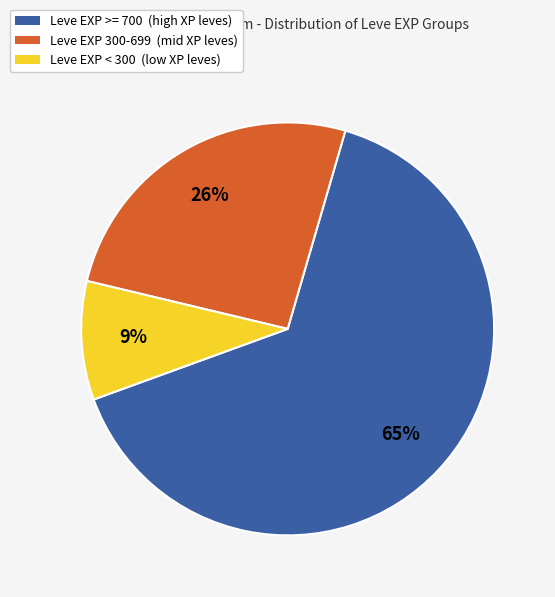

Does any single category account for the majority?

Yes